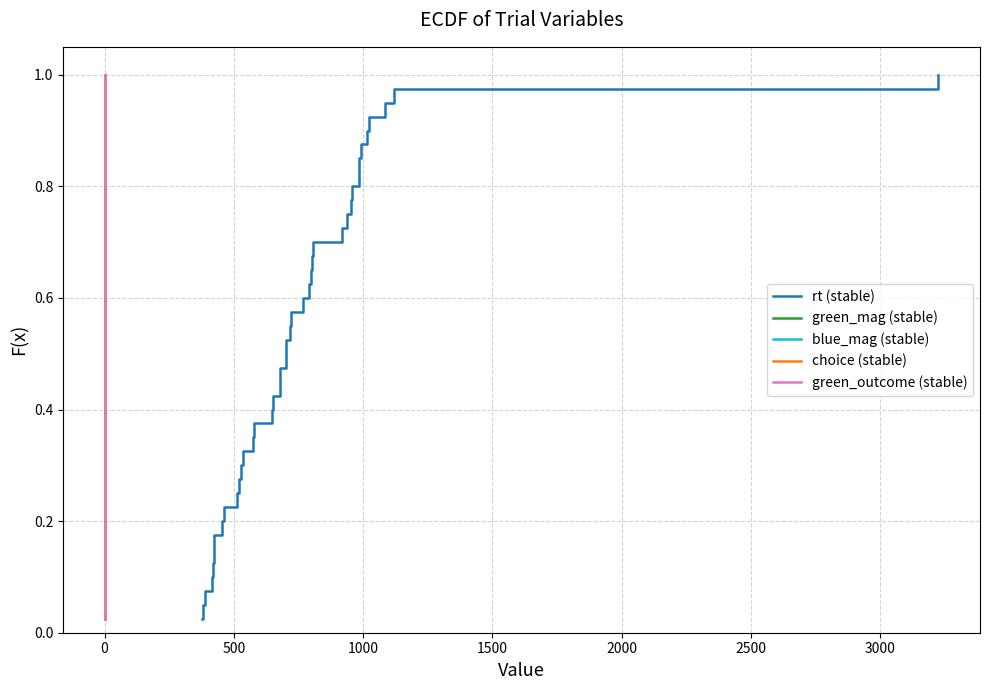

True or false: blue_mag (stable) and choice (stable) intersect in this chart.

False